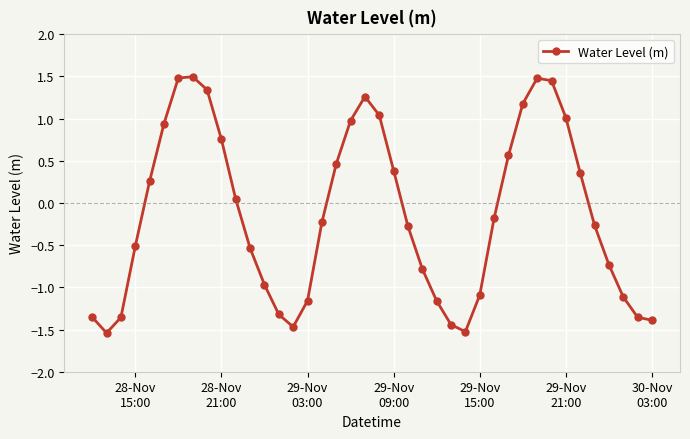

True or false: the data has more than 2 interior local peaks.

True